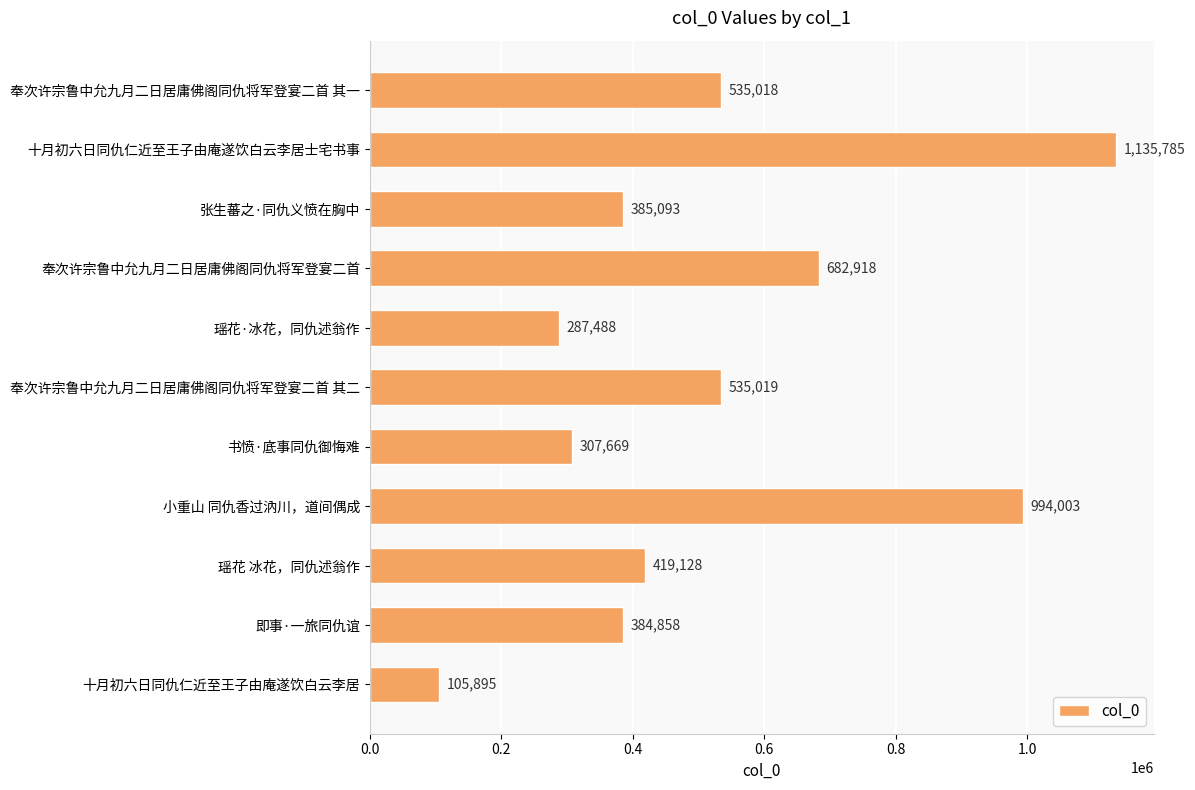

What is the difference between the values at 书愤·底事同仇御悔难 and 张生蕃之·同仇义愤在胸中?

77424